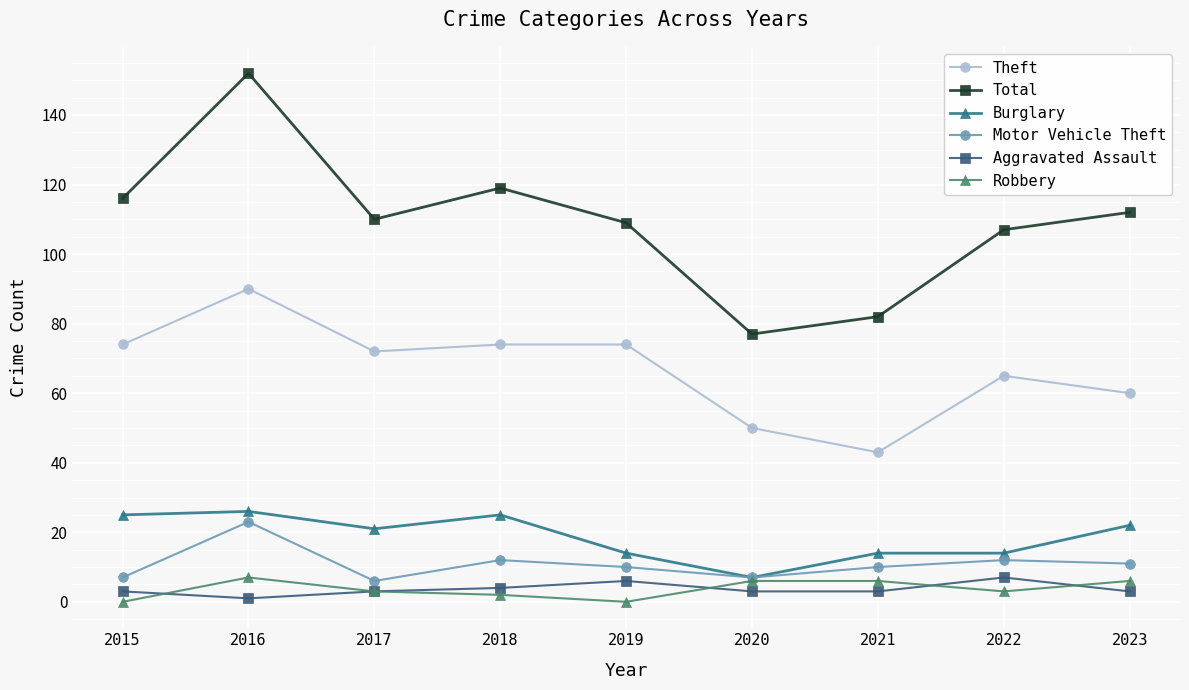

What is the value of the Burglary point at the 6th from the left?

7